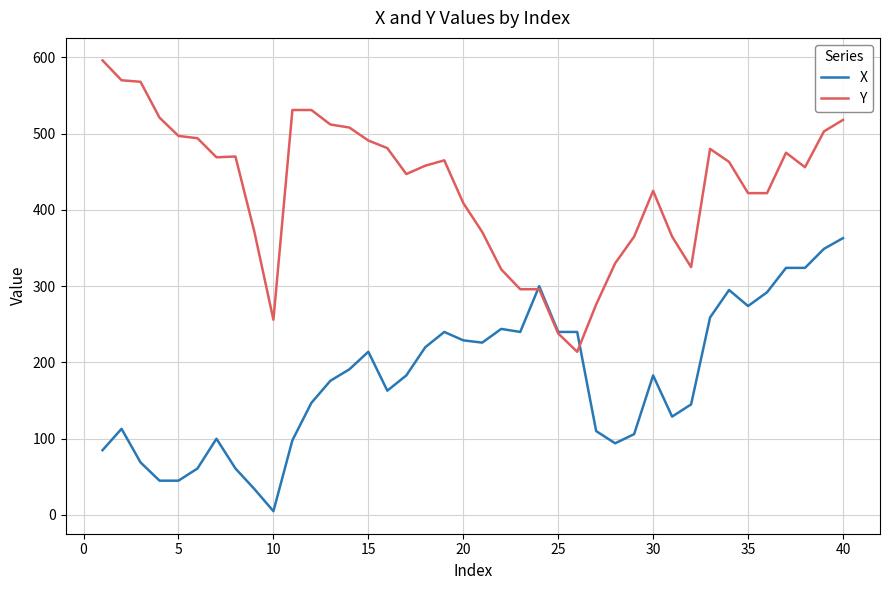

List the series in order of their peak value, highest first.

Y, X